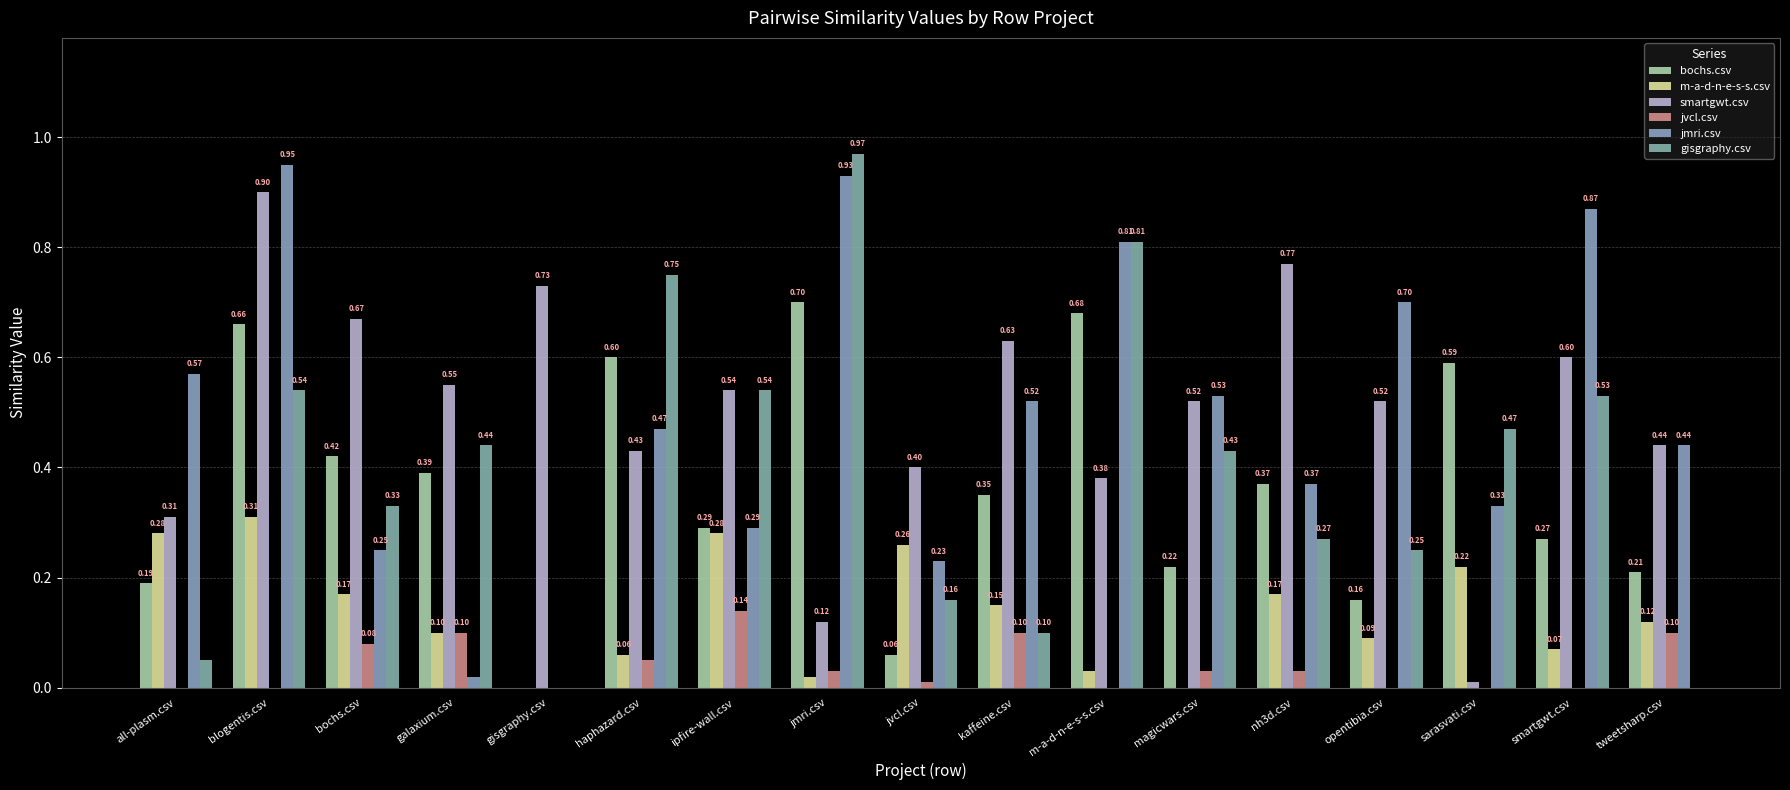

Rank the series at blogentis.csv from lowest to highest value.

jvcl.csv, m-a-d-n-e-s-s.csv, gisgraphy.csv, bochs.csv, smartgwt.csv, jmri.csv